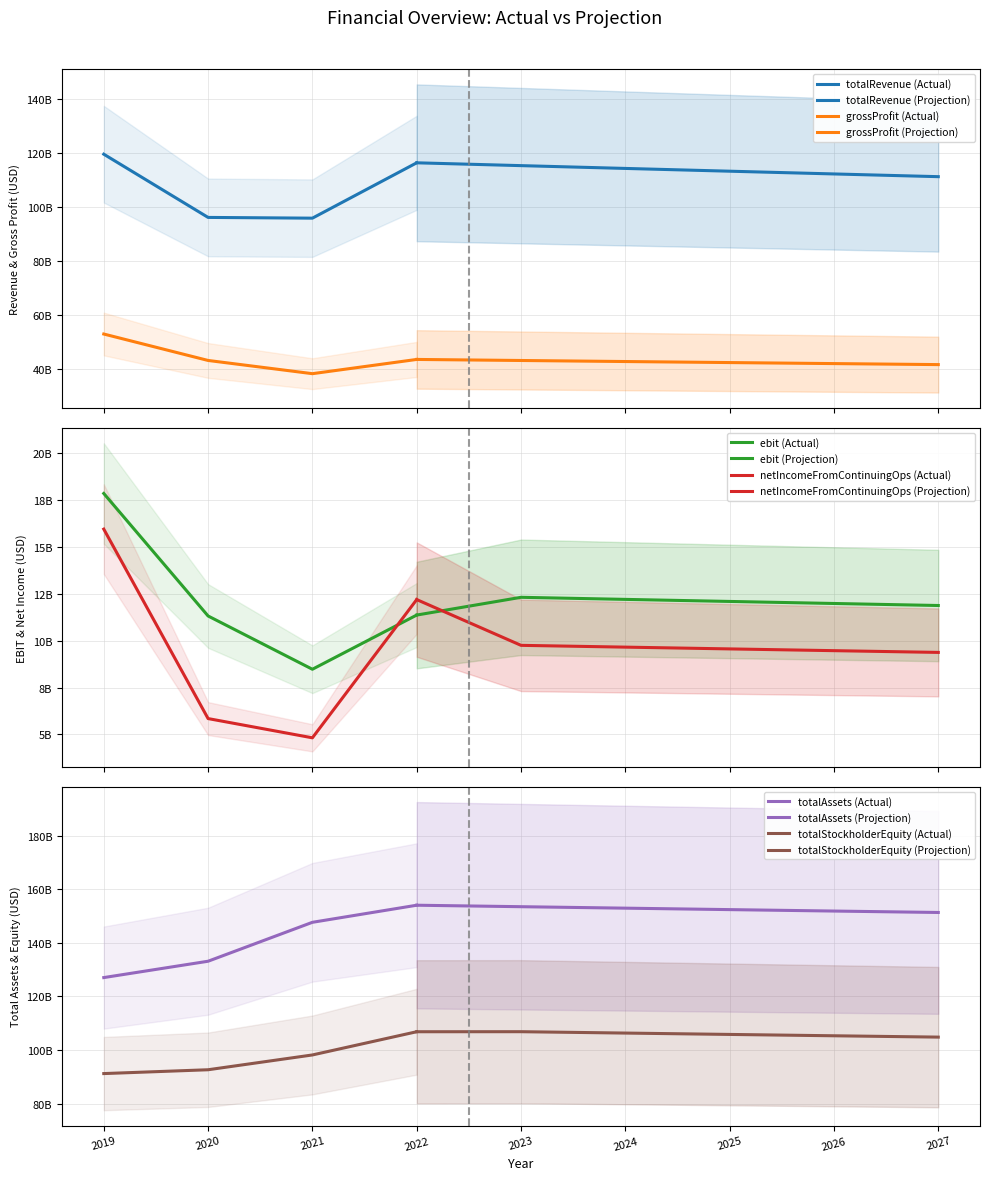

Is it true that totalAssets equals 152383181864.5 at 2025?

True